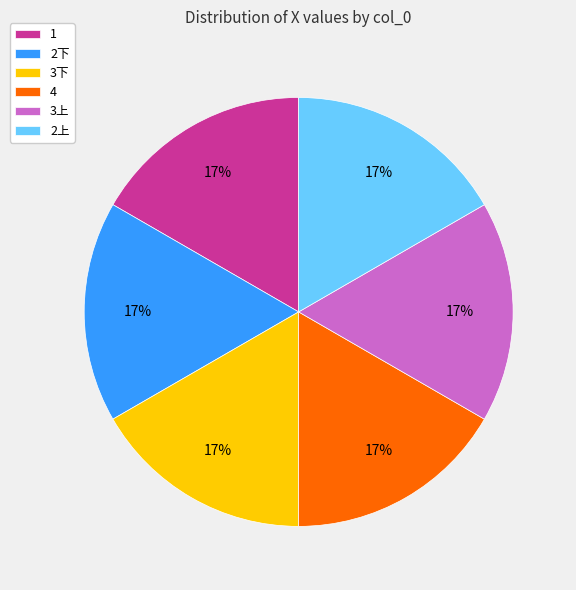

Combined, do 3上 and 1 account for over 50%?

No